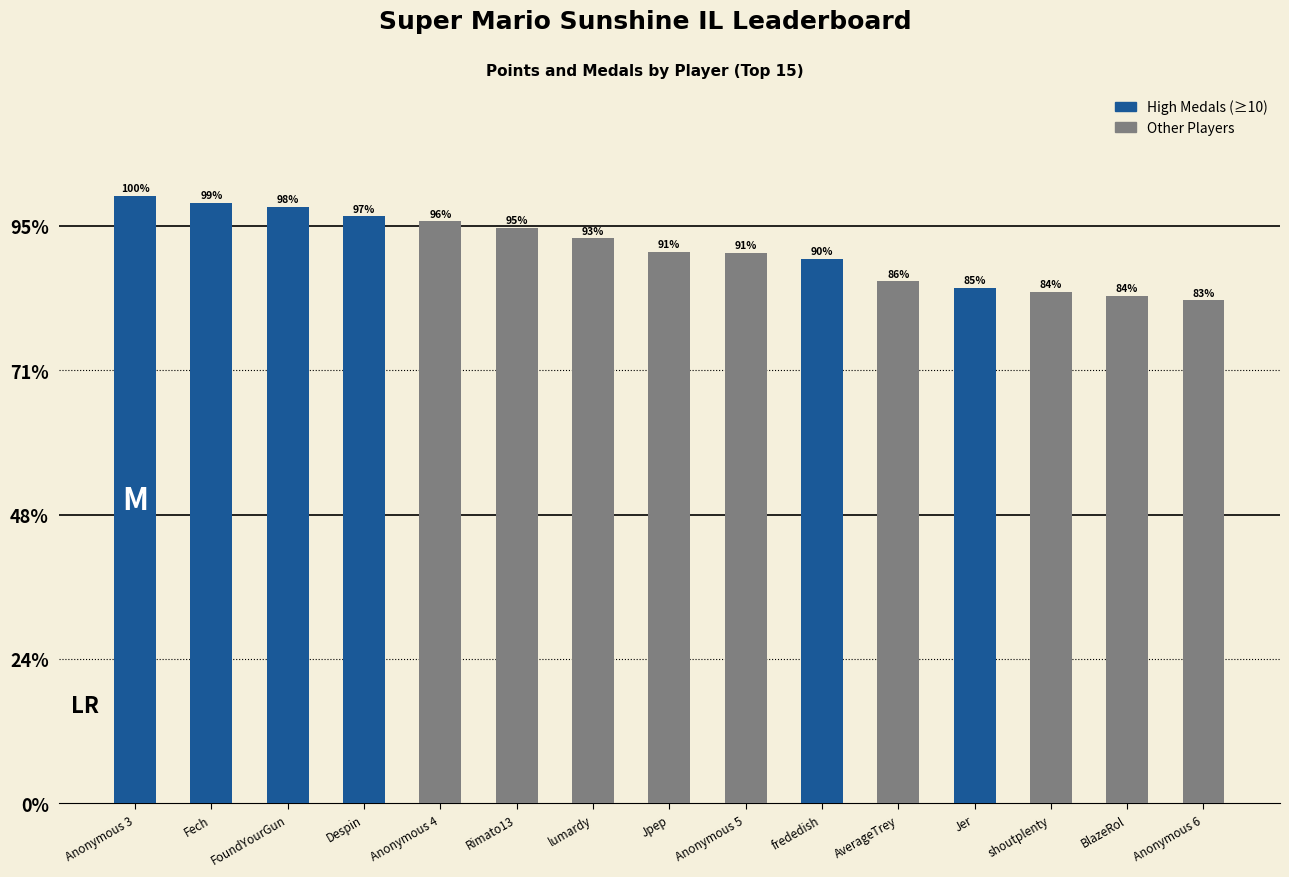

Does the chart contain any negative values?

No